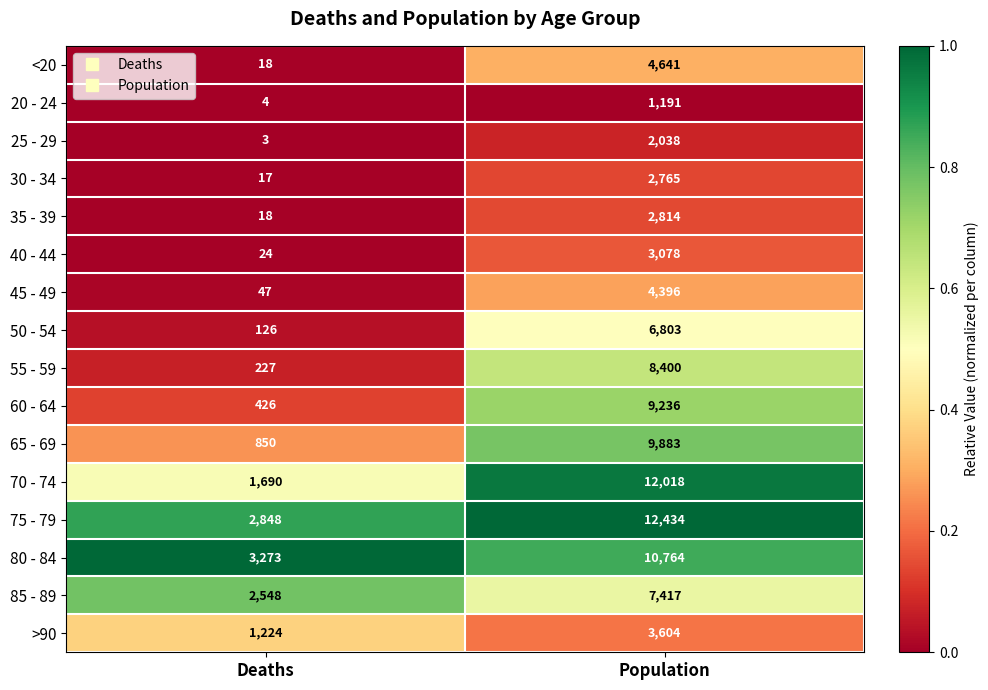

Which series changed the most between Deaths and Population?

70 - 74